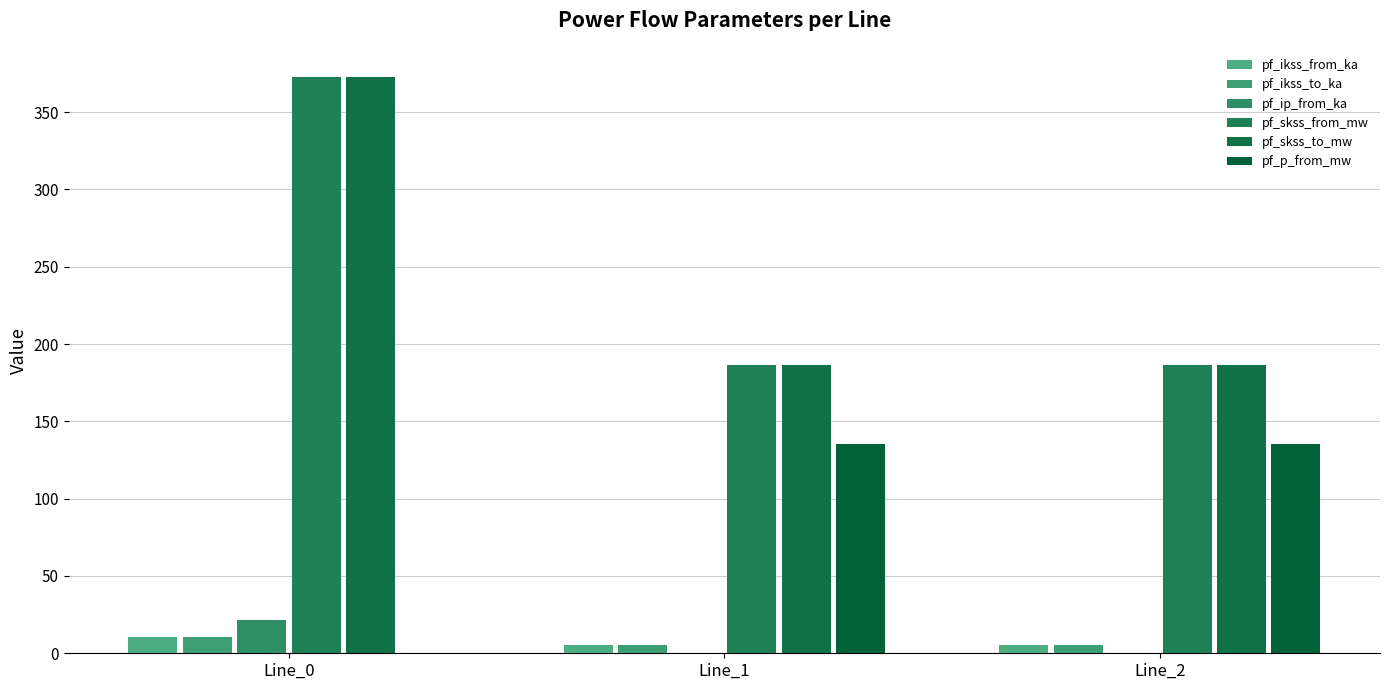

What is the sum of the pf_ikss_from_ka values at Line_2 and Line_0?

16.2